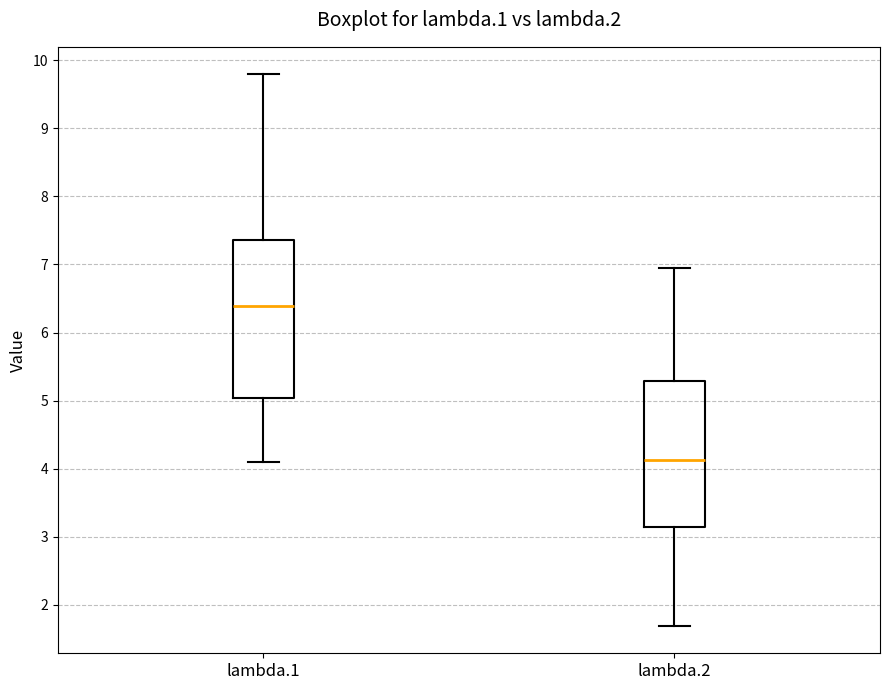

Where does the upper whisker of the box for lambda.2 end on the y-axis? The values are not printed on the chart, so give them approximately, as read against the axis.

6.9